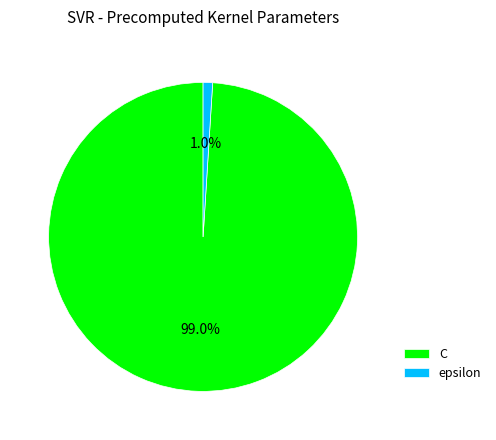

Which slice represents more than half of the pie?

C